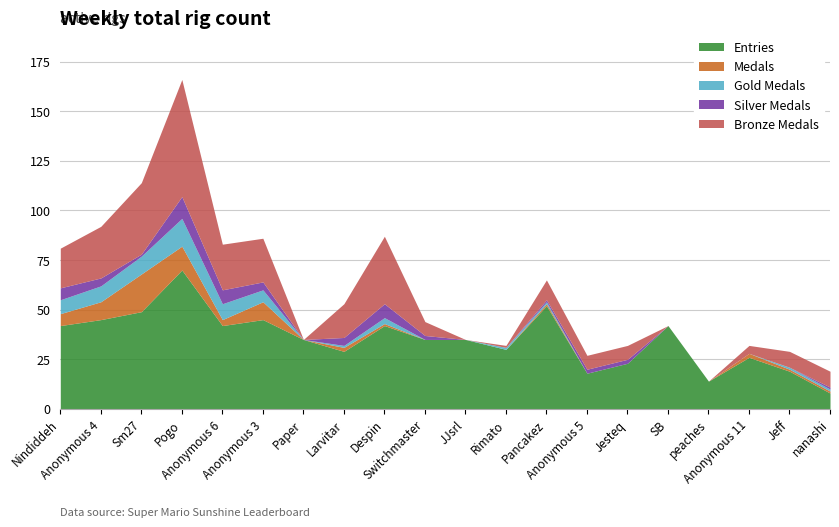

How many lines are shown in the chart?

5